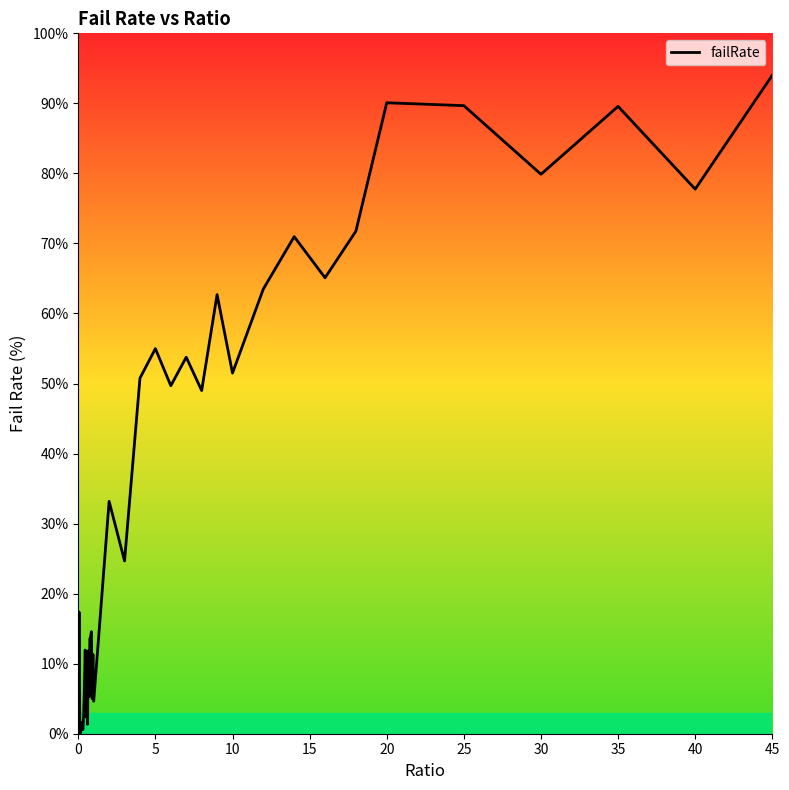

What is the maximum value shown in the chart?

94.0